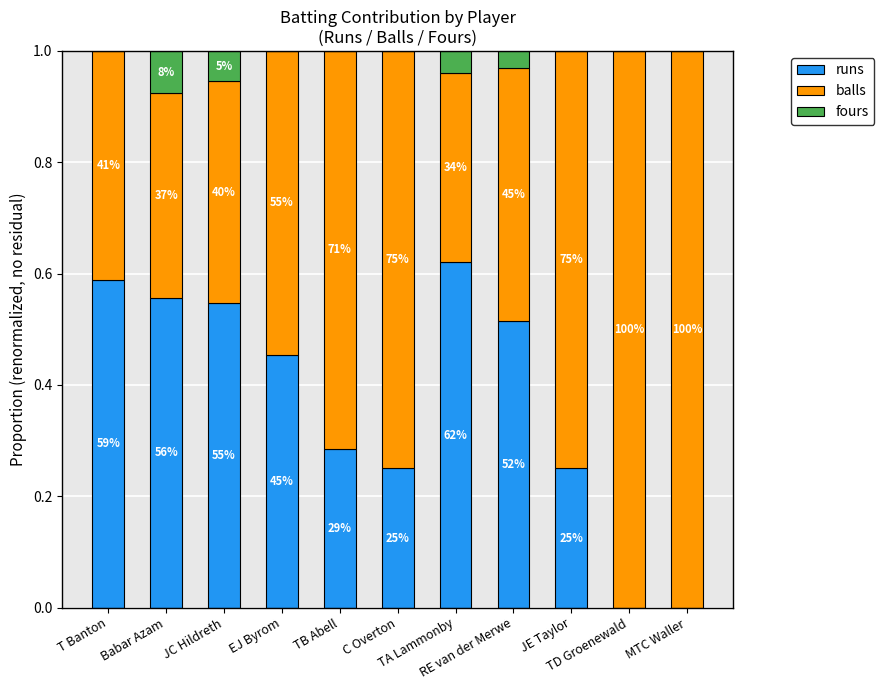

List the series in order of their peak value, highest first.

balls, runs, fours